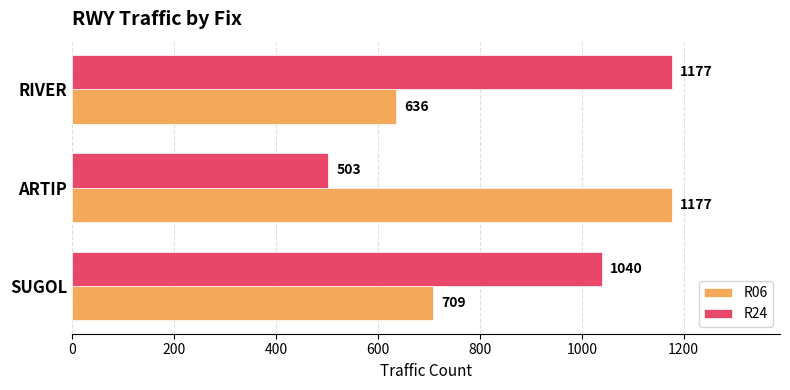

How many values in the R24 series are below 1040?

1